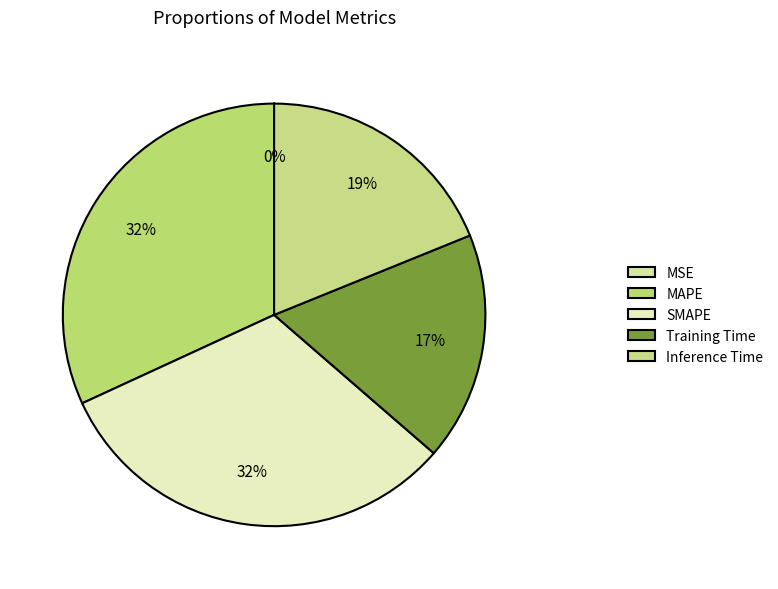

Which category has the biggest portion of the pie?

MAPE